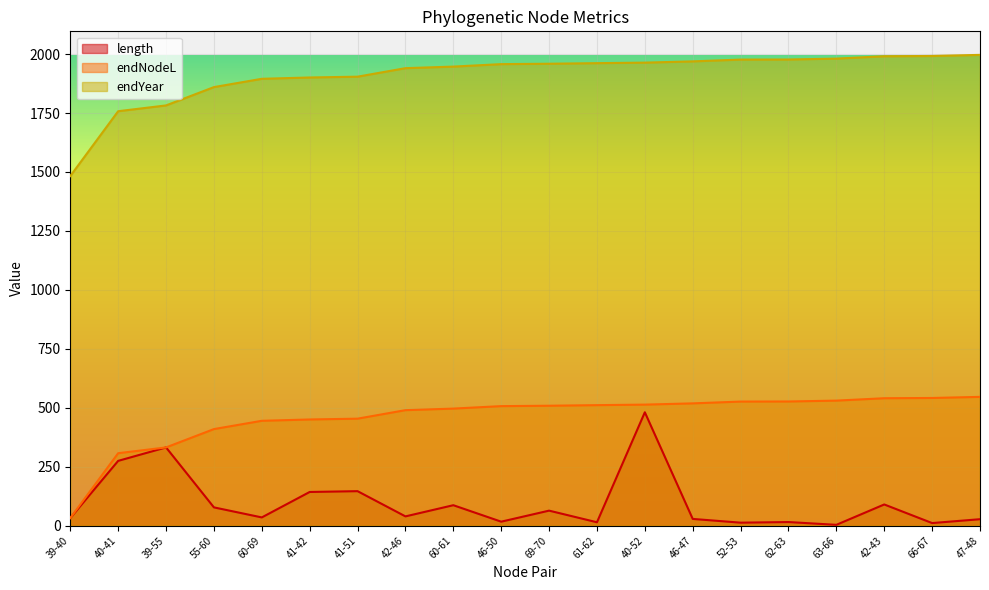

Is it true that length equals 7.1 at 52-53?

False